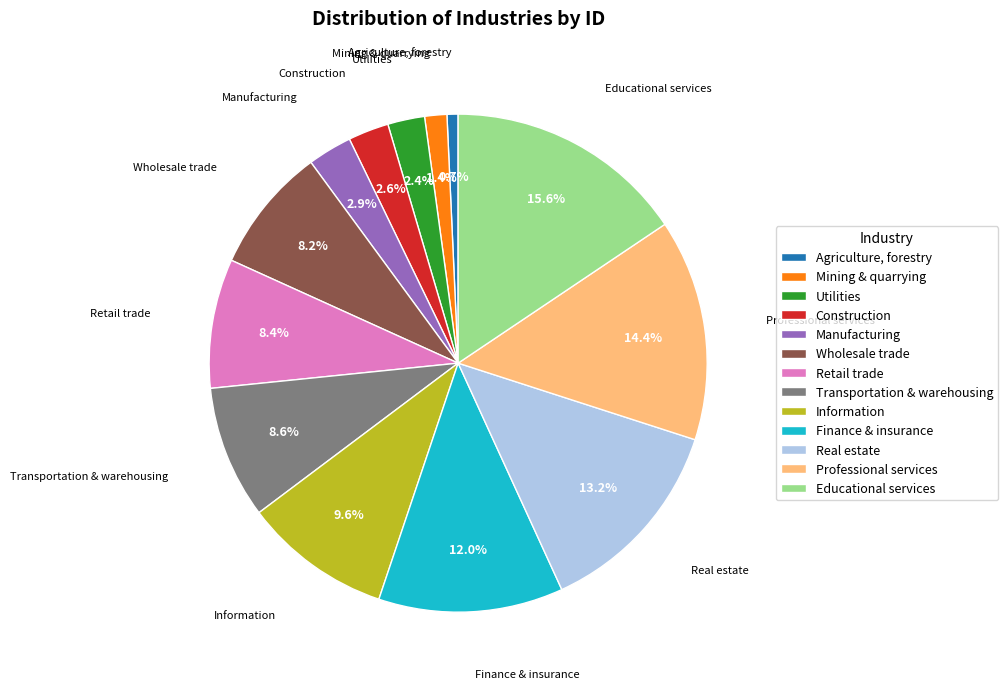

Count the number of slices in the pie.

13